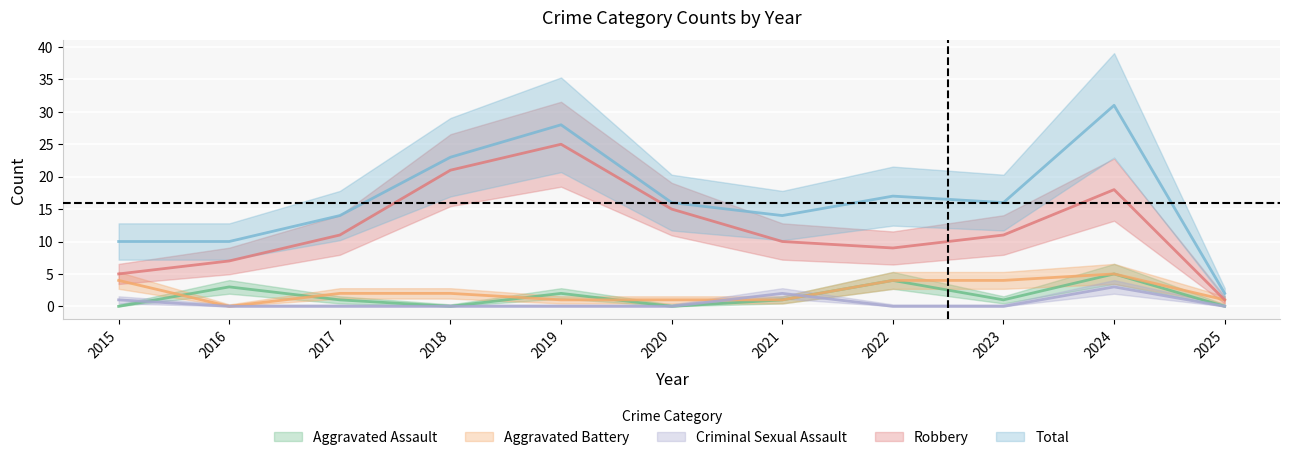

What is the sum of the Robbery values at 2018 and 2020?

36